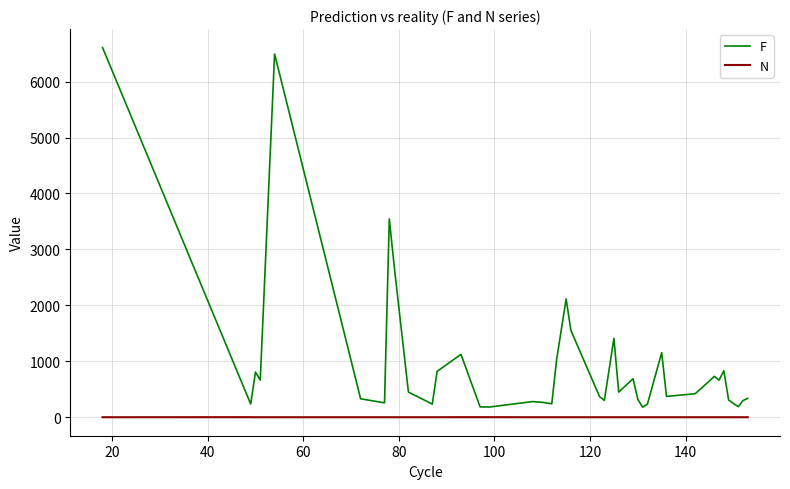

Which series has the largest total across all categories?

F